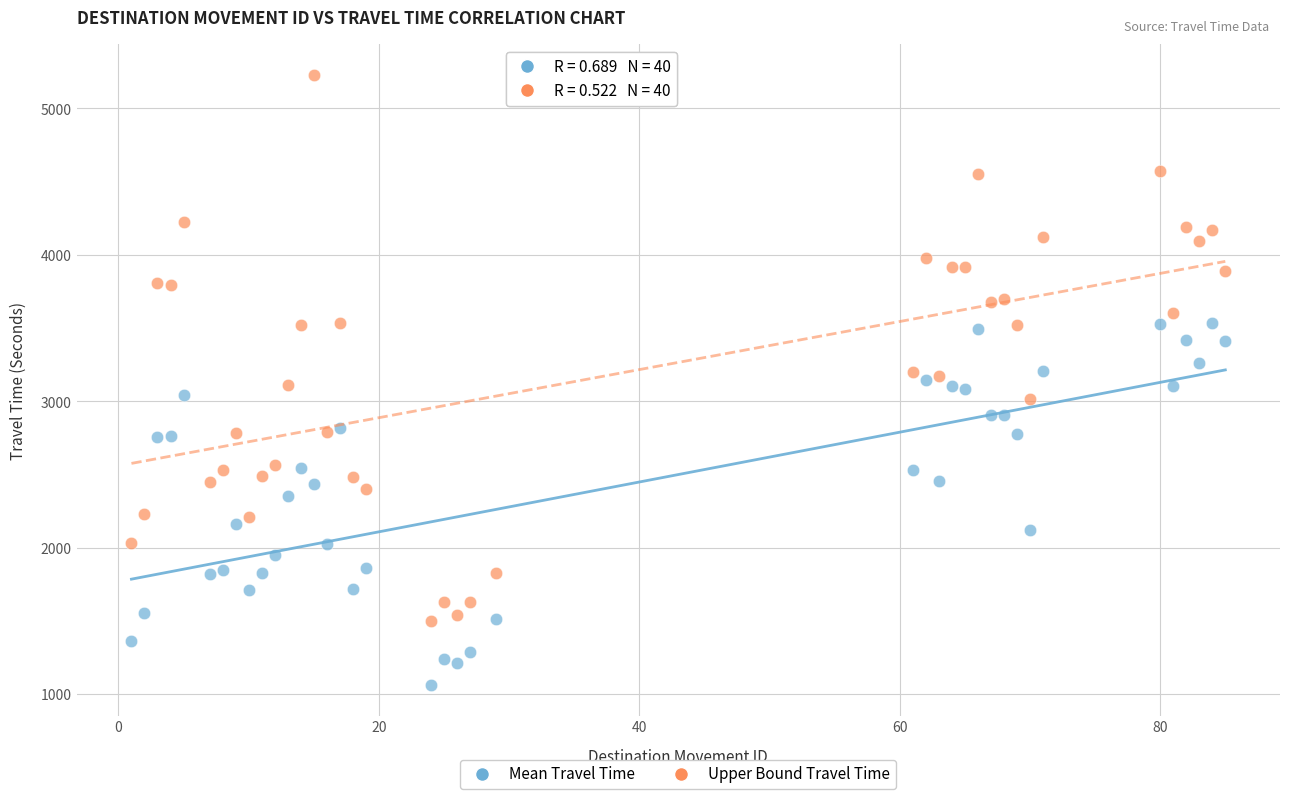

Which series reaches the maximum Y coordinate?

Upper Bound Travel Time